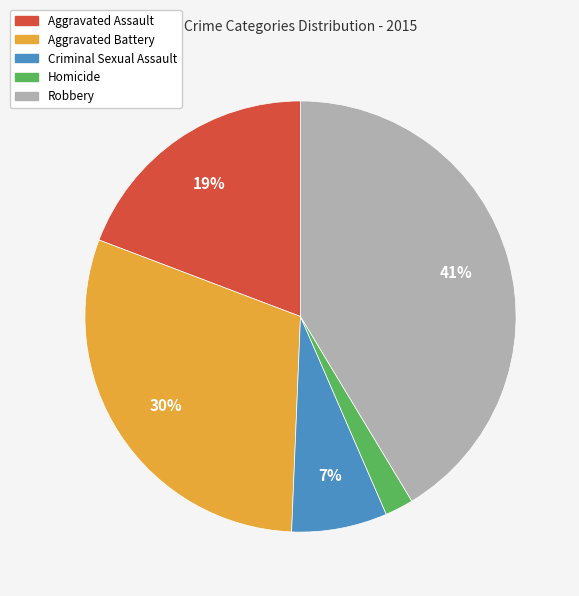

Combined, do Criminal Sexual Assault and Aggravated Battery account for over 50%?

No